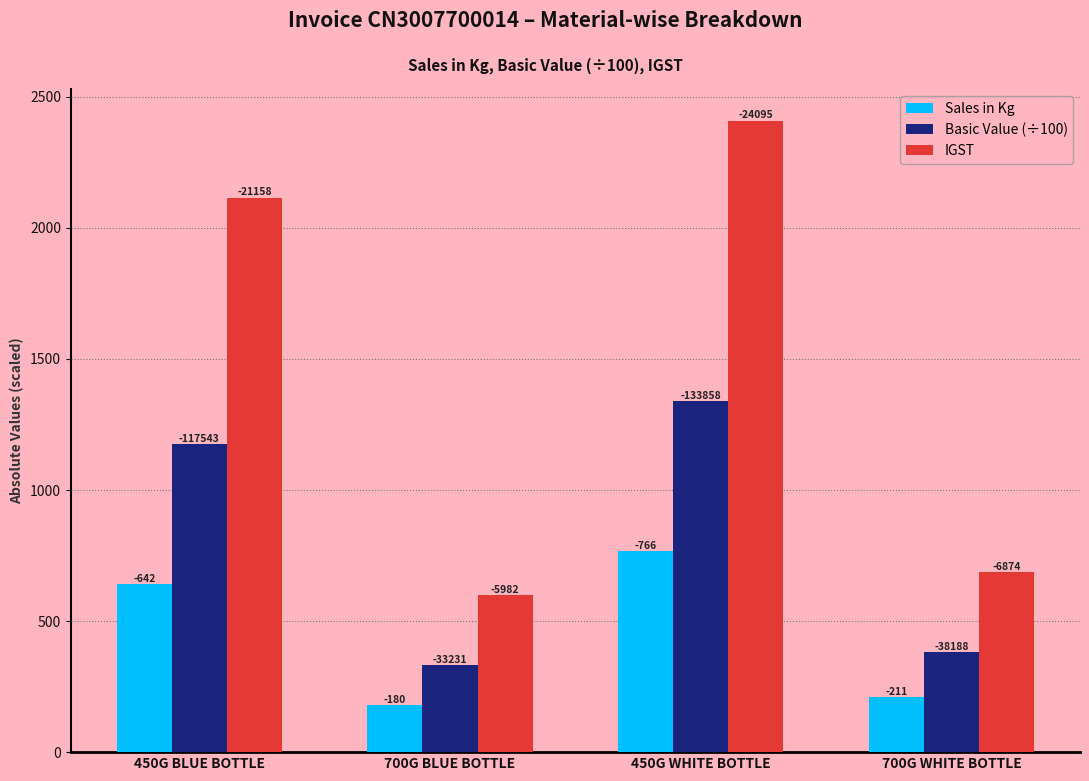

What is the label of the 3rd bar from the left?

450G WHITE BOTTLE